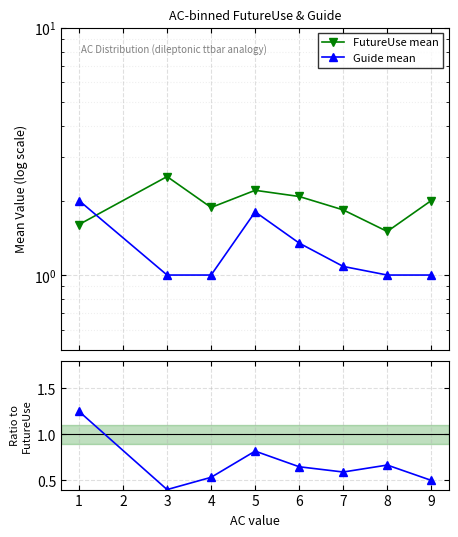

What is the lowest value of the Guide / FutureUse series?

0.4